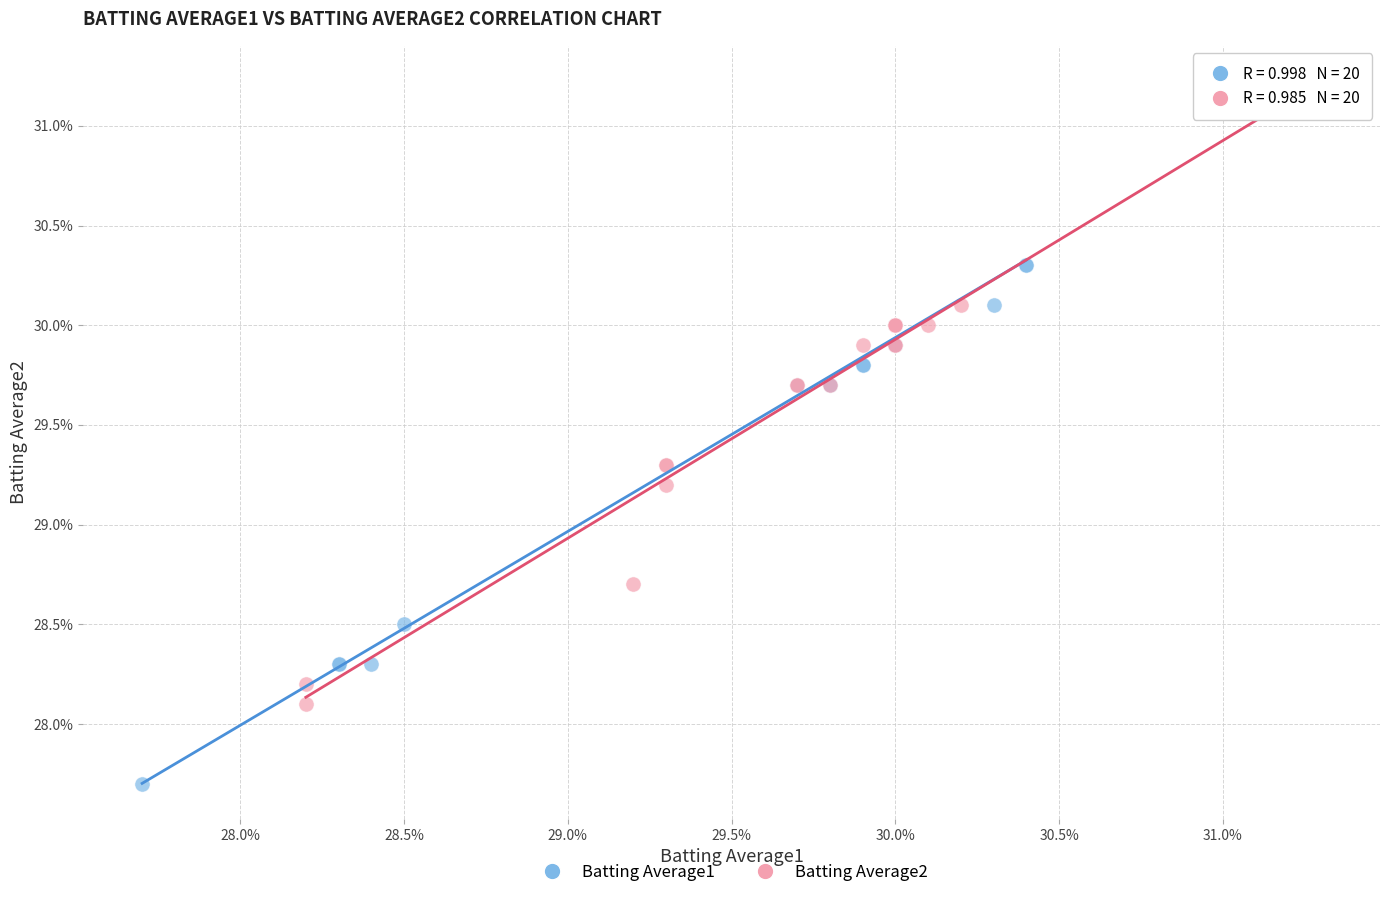

Which series has the widest spread of Y values?

Batting Average2